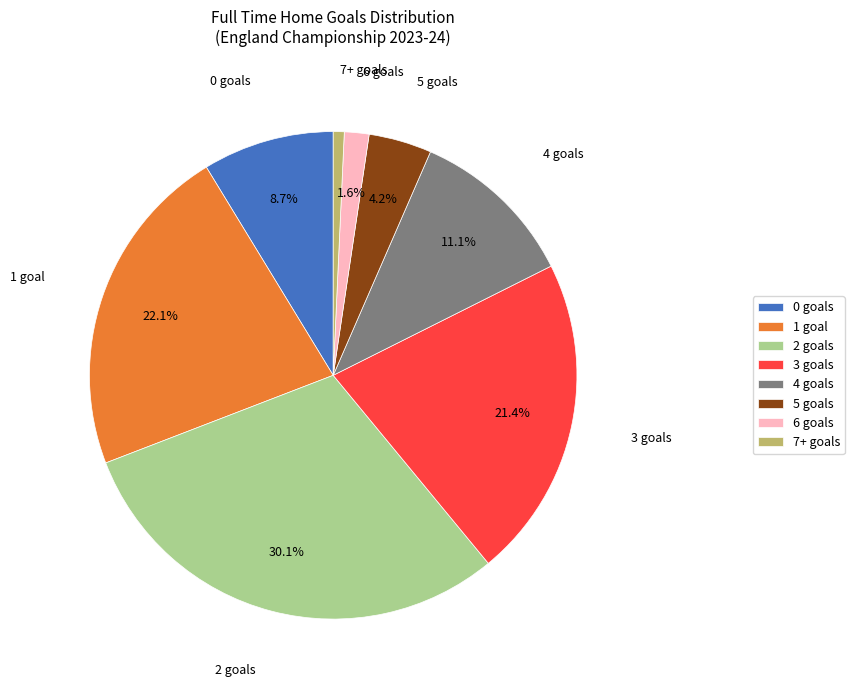

What is the largest slice in the pie chart?

2